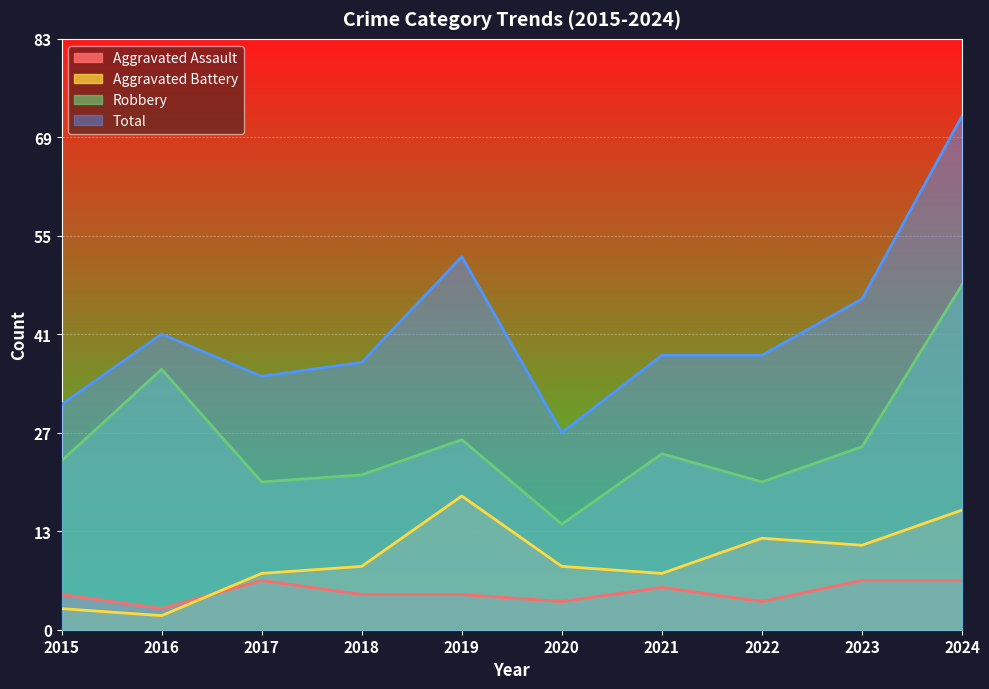

List the labels in order of Aggravated Assault value, smallest first.

2016, 2020, 2022, 2015, 2018, 2019, 2021, 2017, 2023, 2024